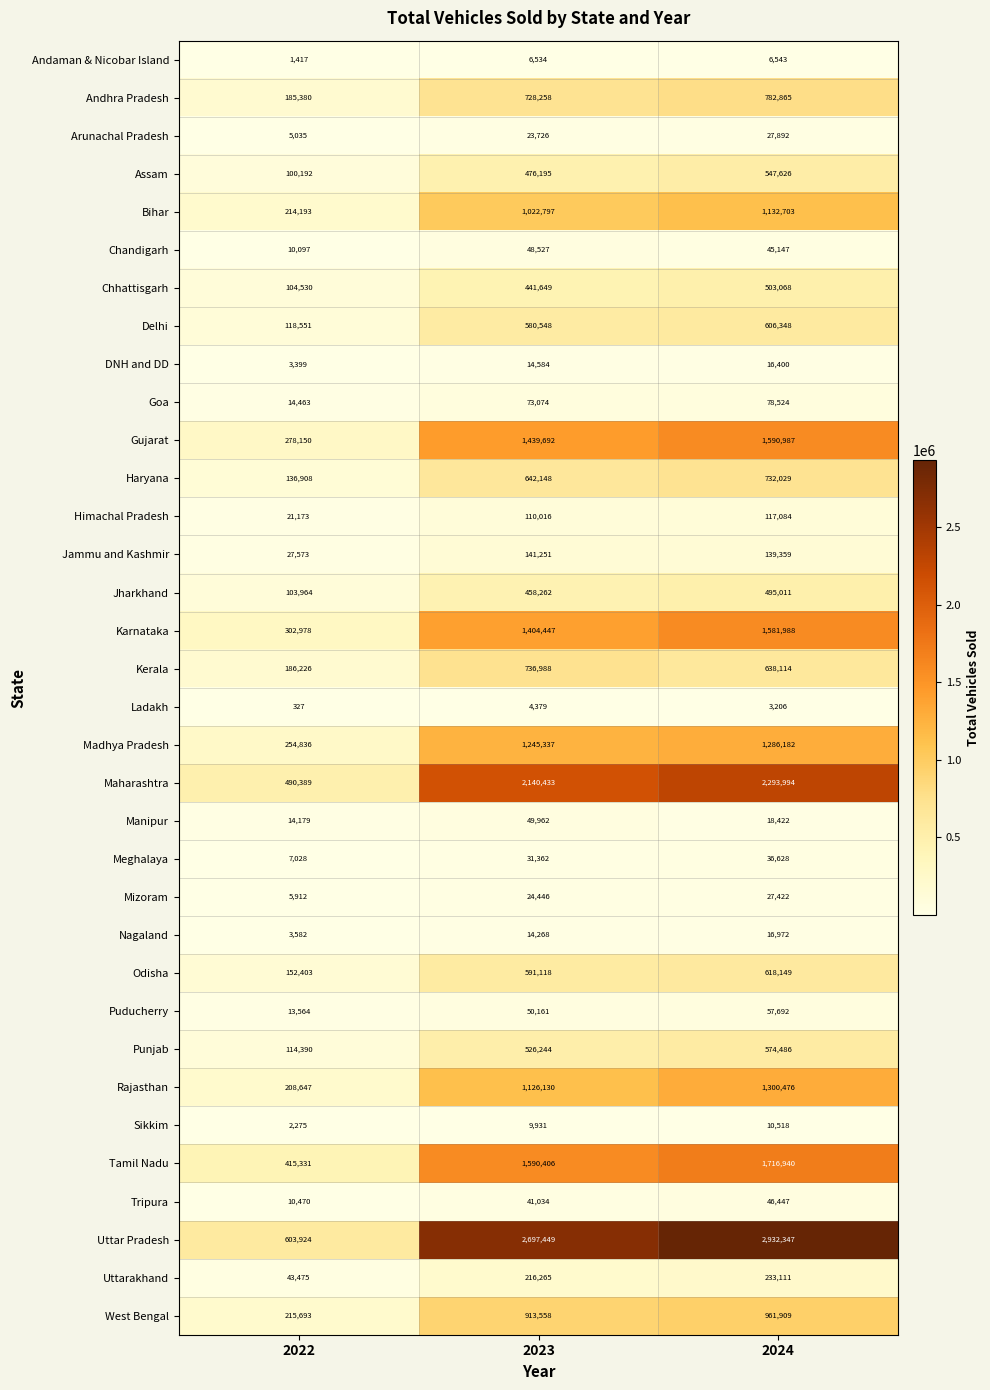

What is the average value of the Himachal Pradesh series?

82758